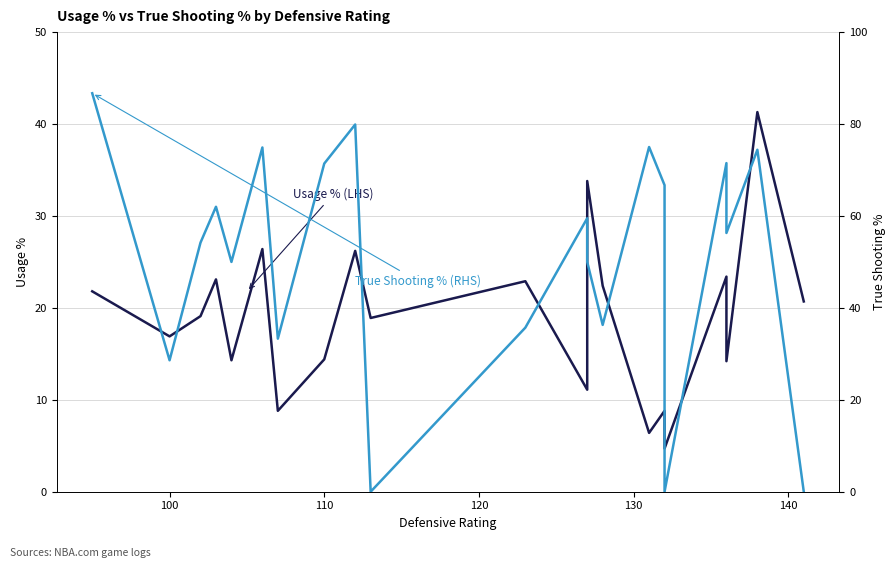

True or false: Usage % (LHS) and True Shooting % (RHS) intersect in this chart.

True